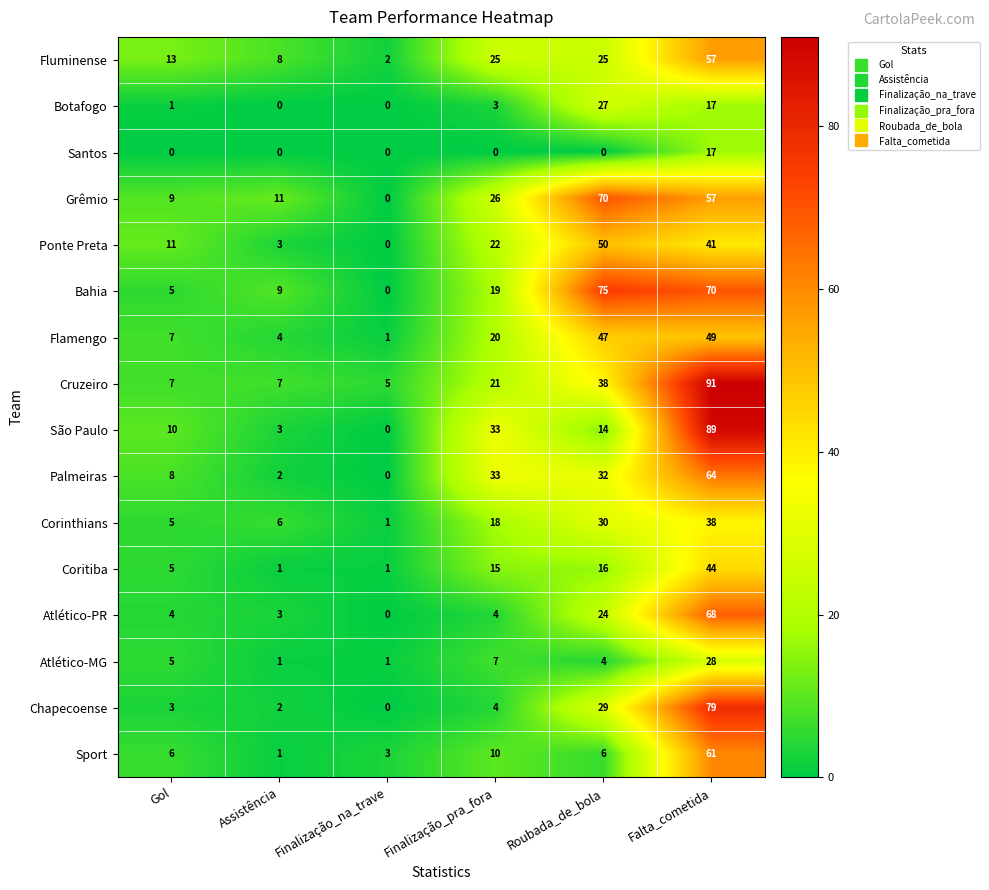

Where is Corinthians nearest to the value 19?

Finalização_pra_fora